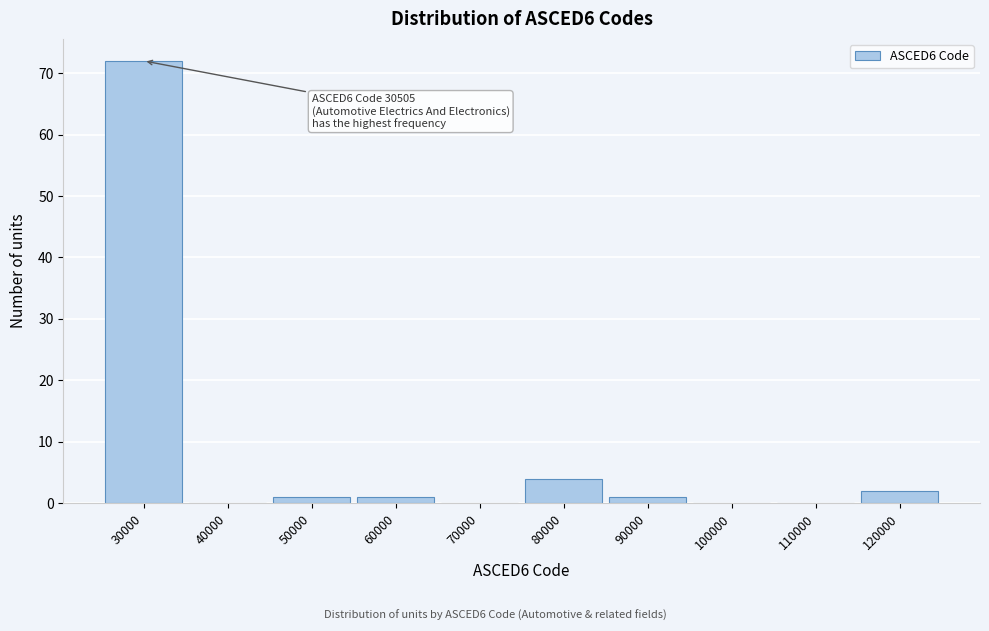

Reading right to left, extract all data points from this chart.

120000=2	110000=0	100000=0	90000=1	80000=4	70000=0	60000=1	50000=1	40000=0	30000=72